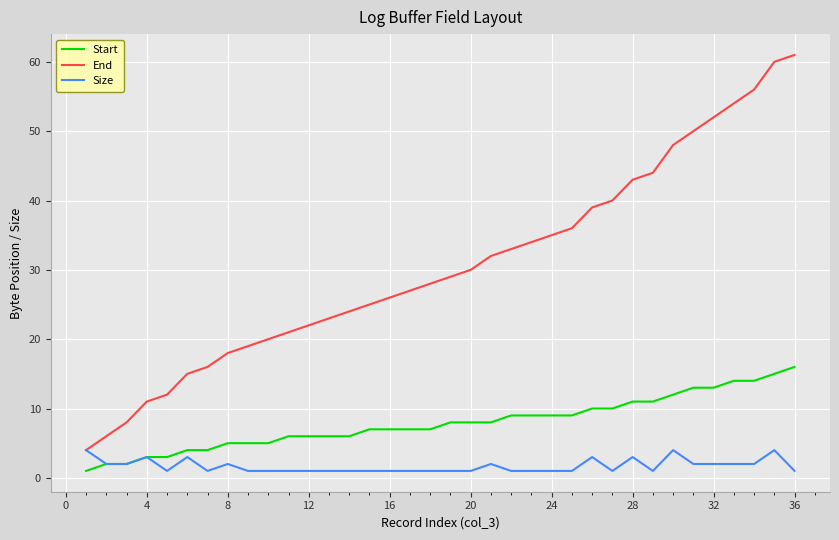

Rank the series by their maximum value, from lowest to highest.

Size, Start, End